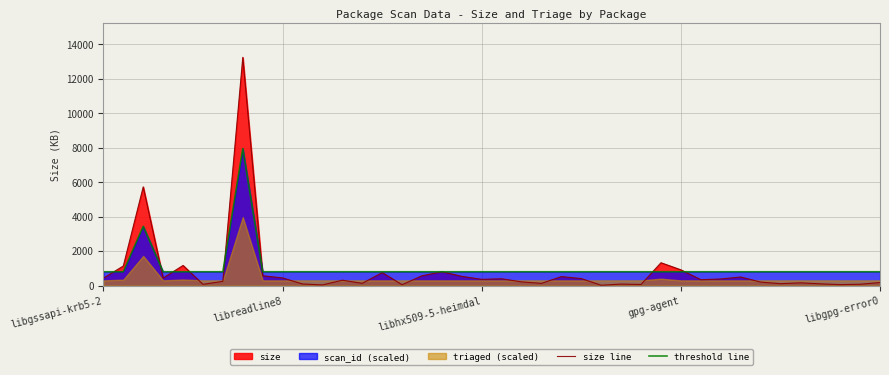

What is the highest value of the threshold line series?

7942.8